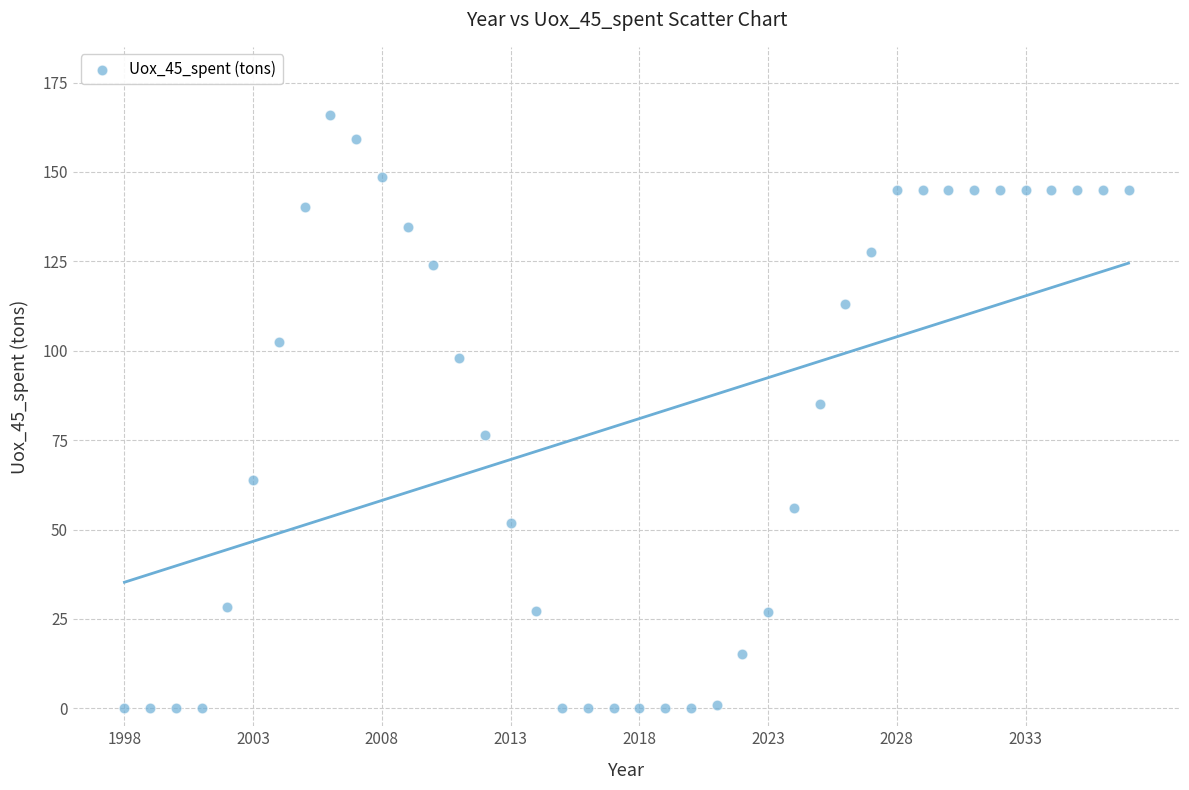

What is the range of X values (max minus min)?

39.0